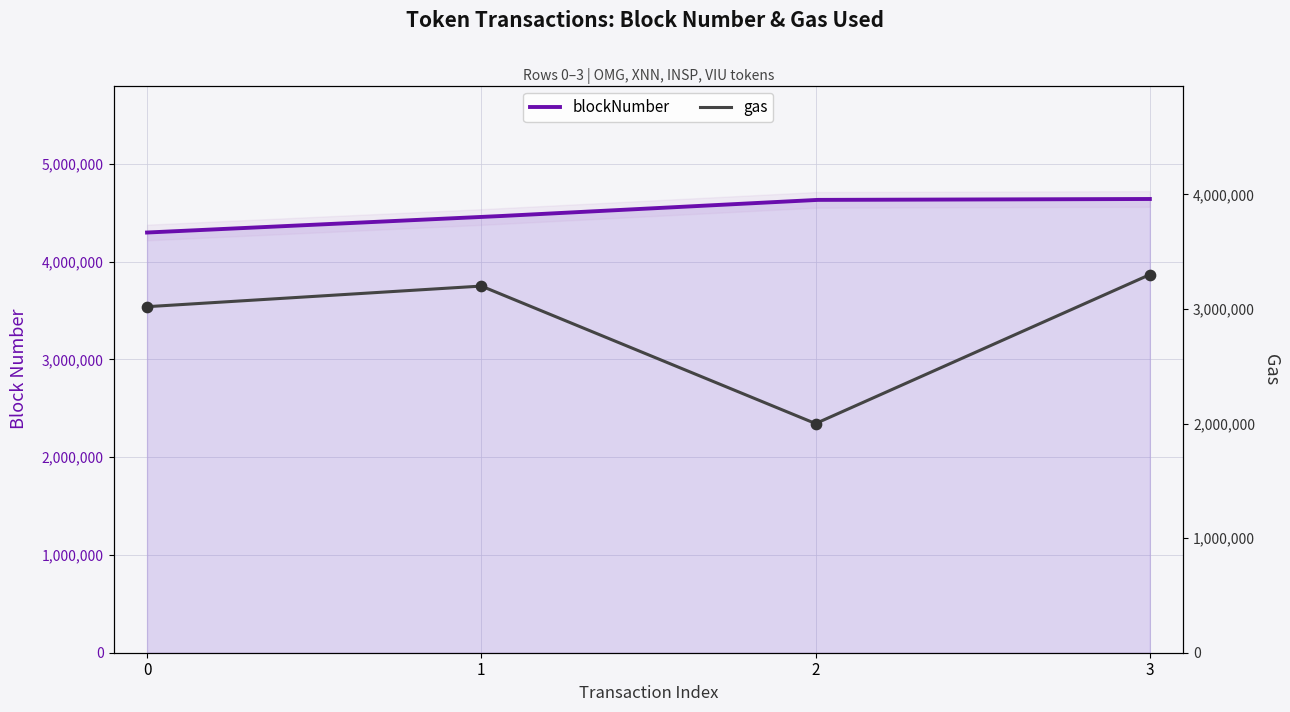

Between 0 and 3, which is larger?

3